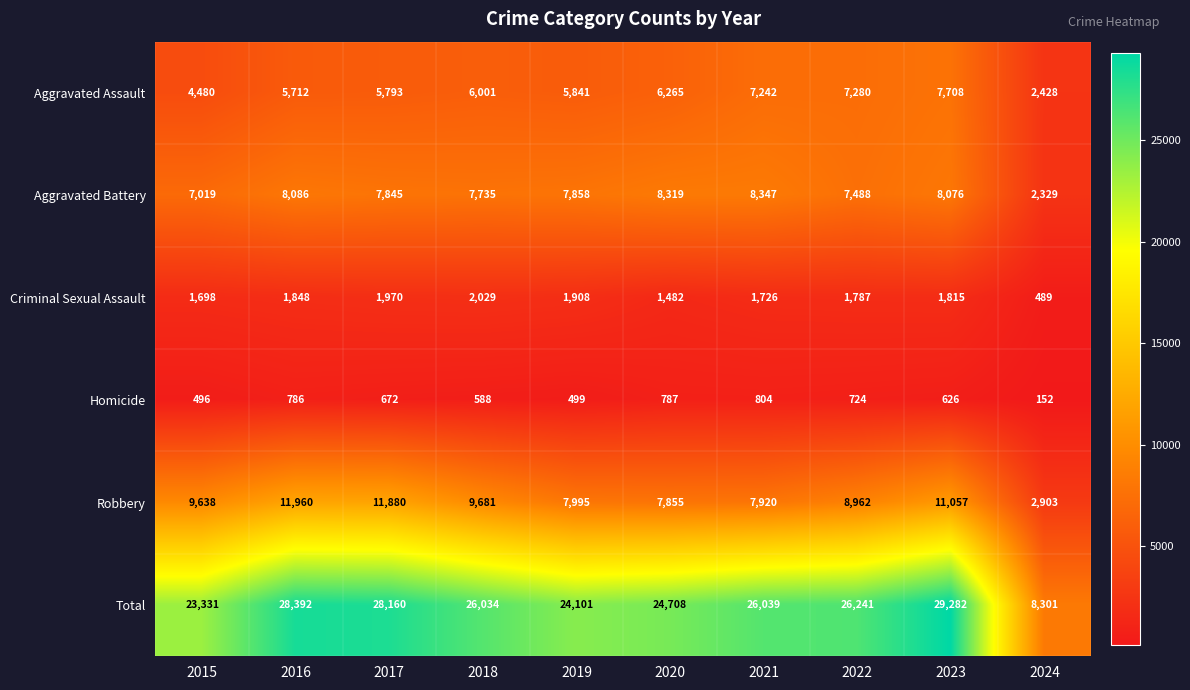

What is the greatest value displayed?

29282